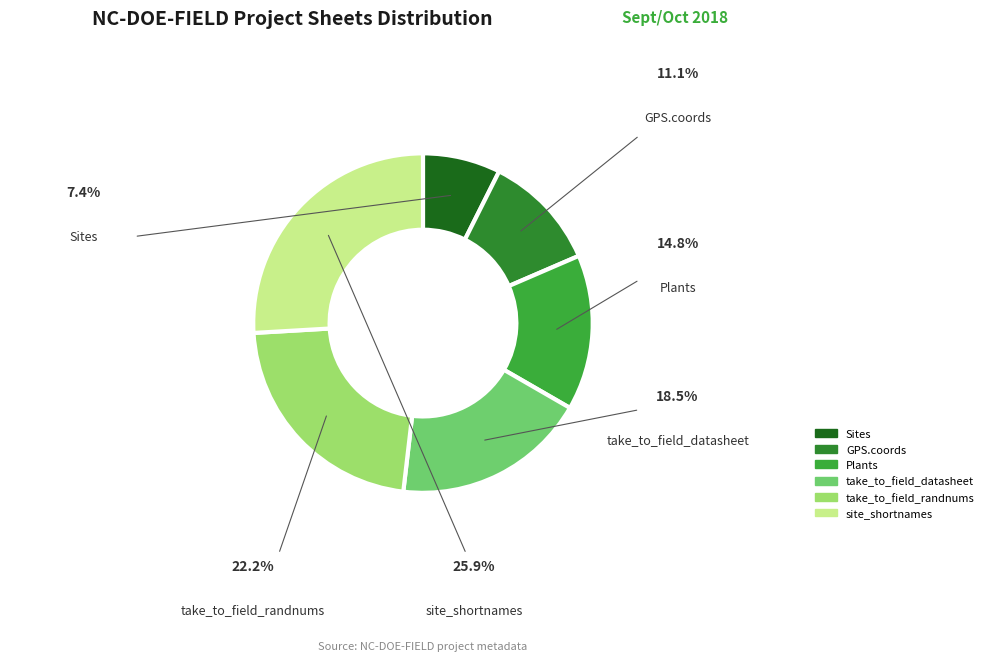

What portion of the pie excludes take_to_field_datasheet?

81.5%